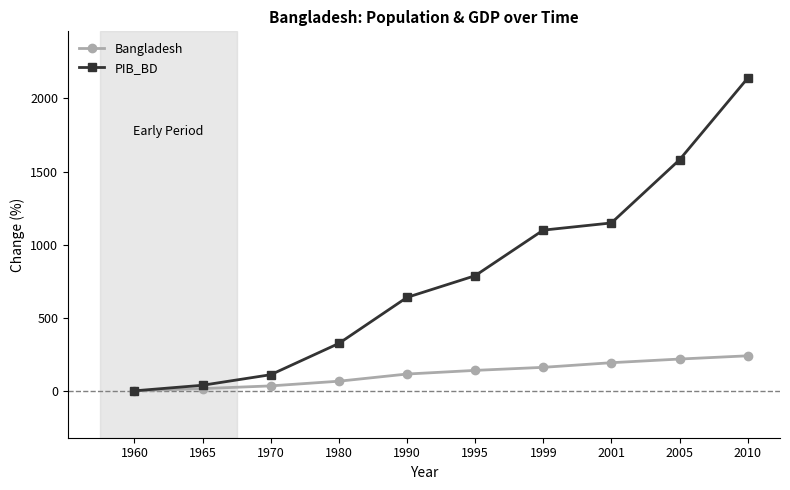

What value does the Bangladesh series have at 1965?

15.4